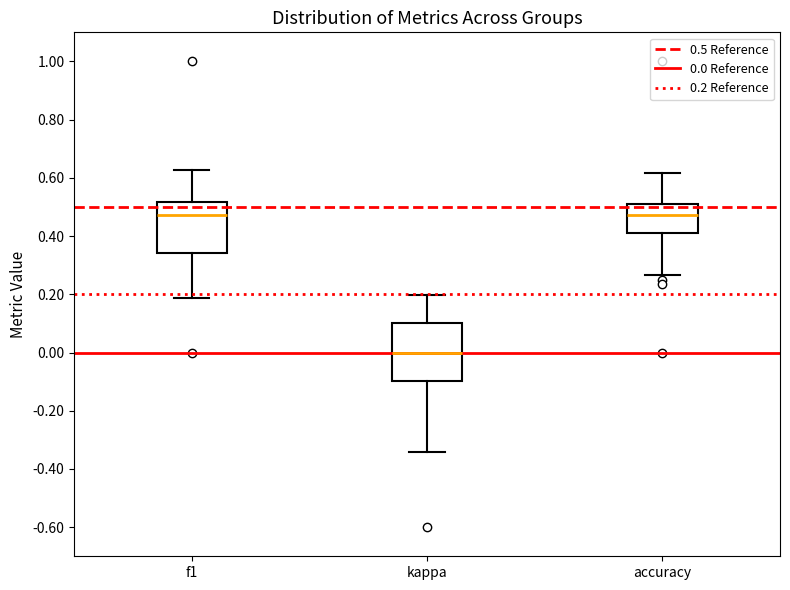

Where does the lower whisker of the box for kappa end on the y-axis? The values are not printed on the chart, so give them approximately, as read against the axis.

-0.34